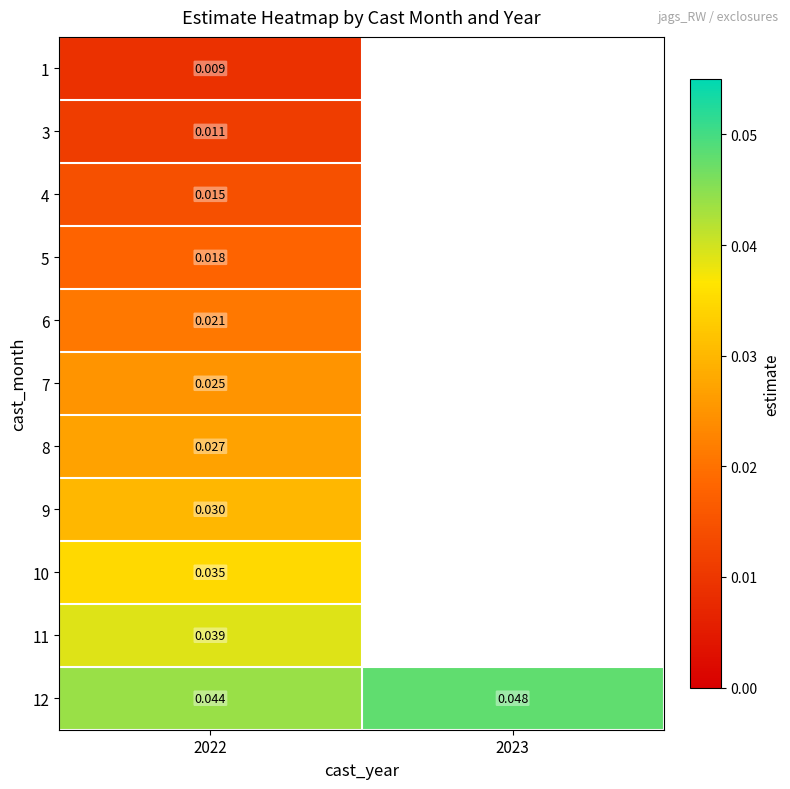

At how many categories does at least one series exceed 0?

2